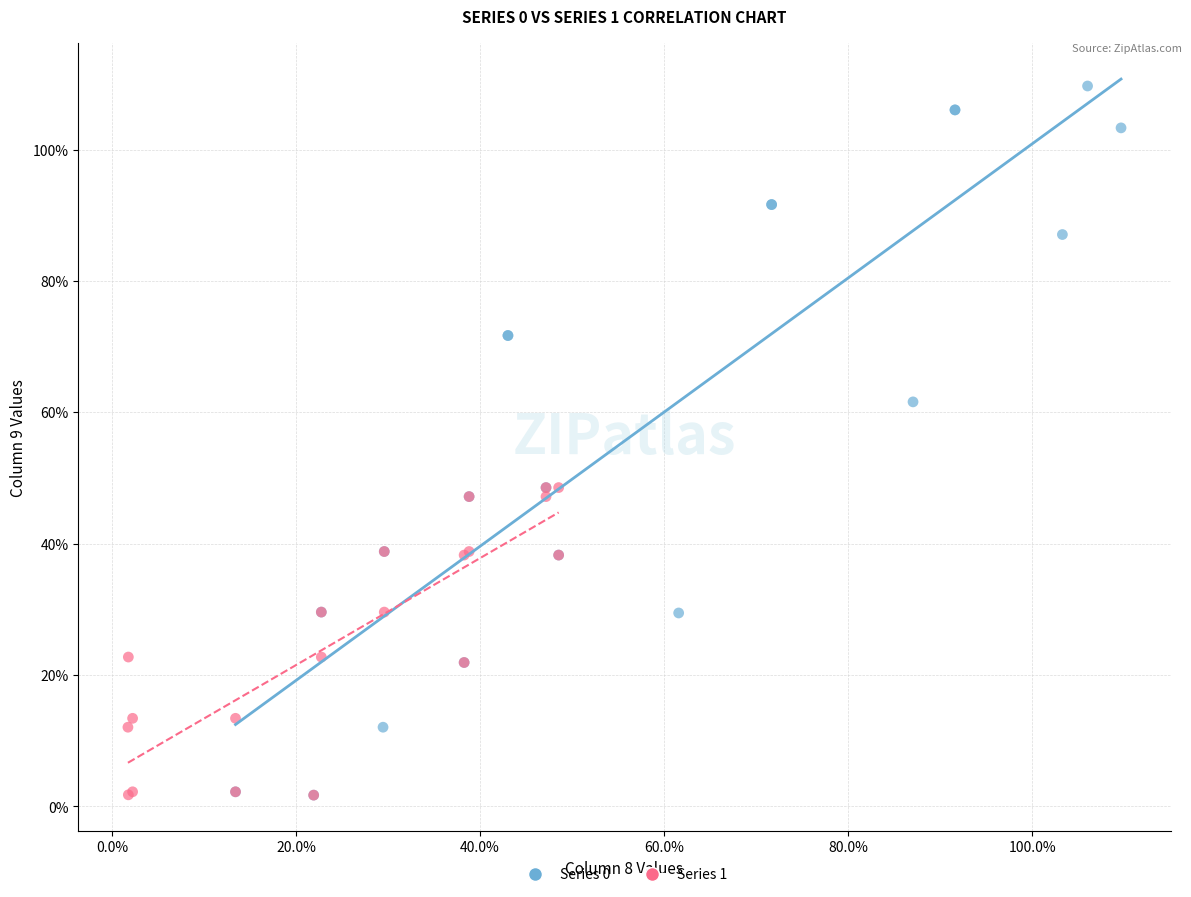

What are all the series names shown in the legend?

Series 0, Series 1